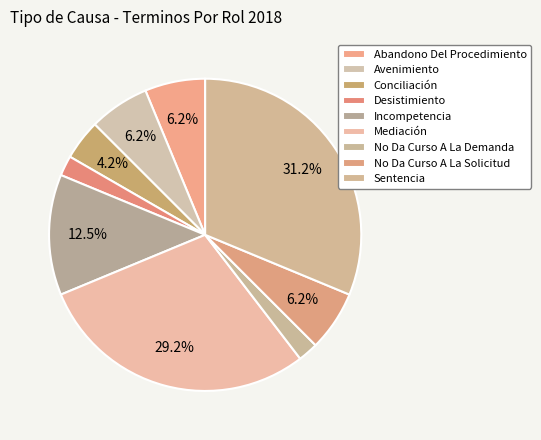

What is the smallest slice in the pie chart?

Desistimiento